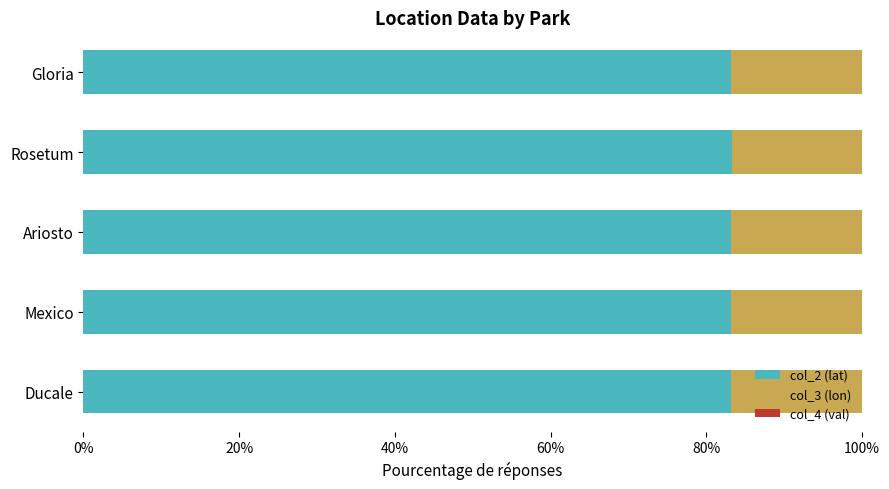

Is it true that col_2 (lat) equals 54.3 at Gloria?

False